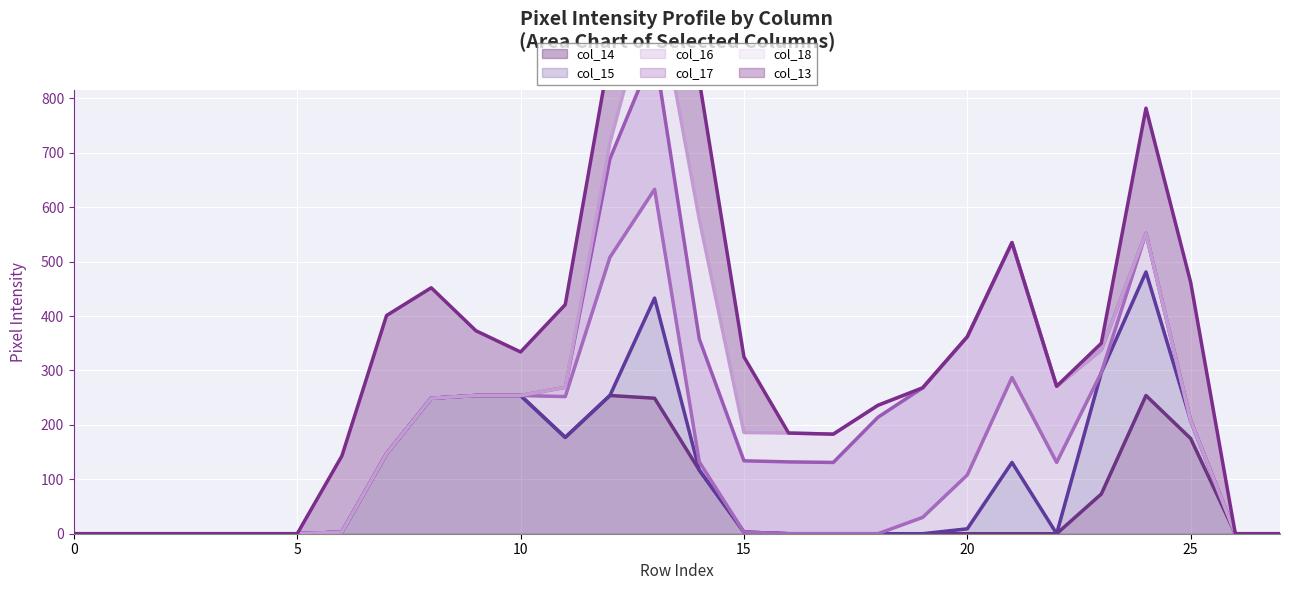

The col_16 line series shows 133 at 8. True or false?

False